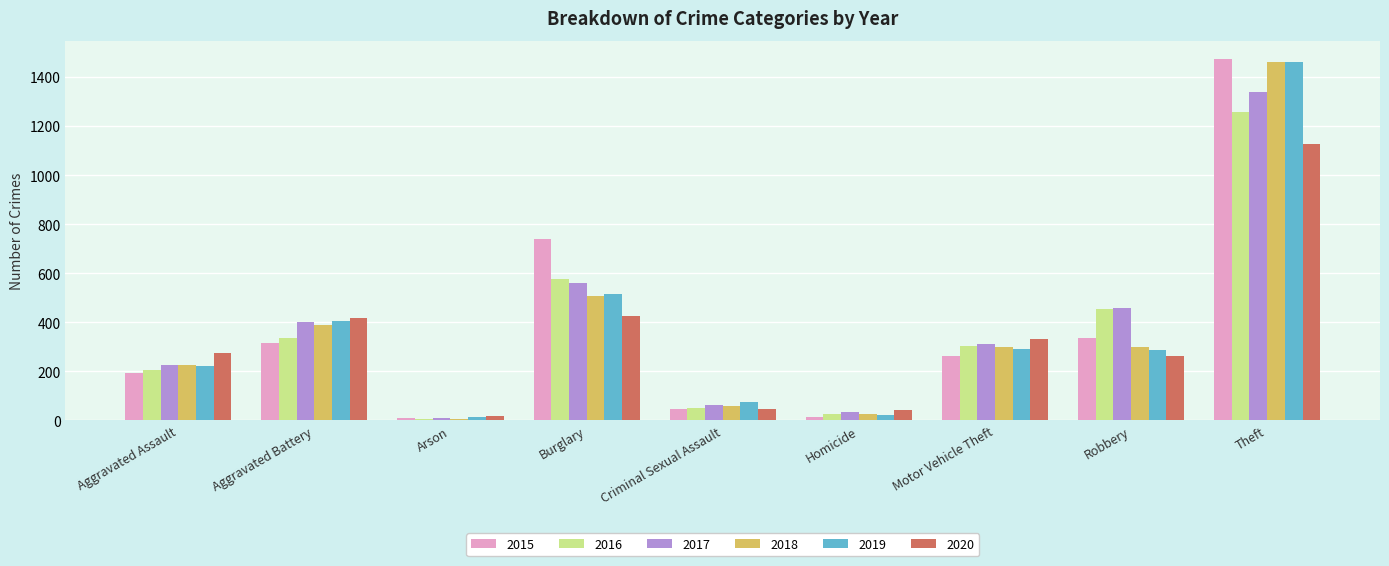

Is it true that 2019 equals 1459 at Theft?

True